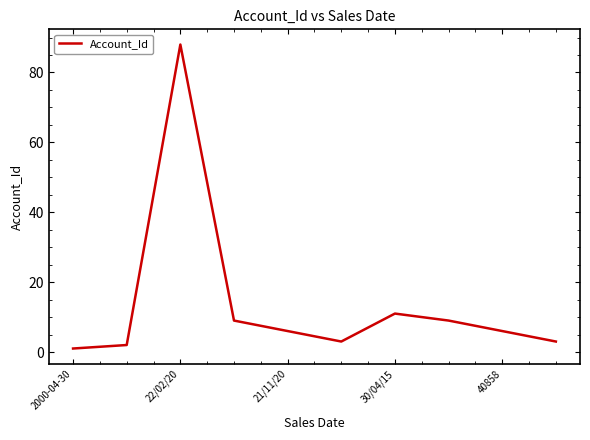

Count the number of data series in this chart.

1